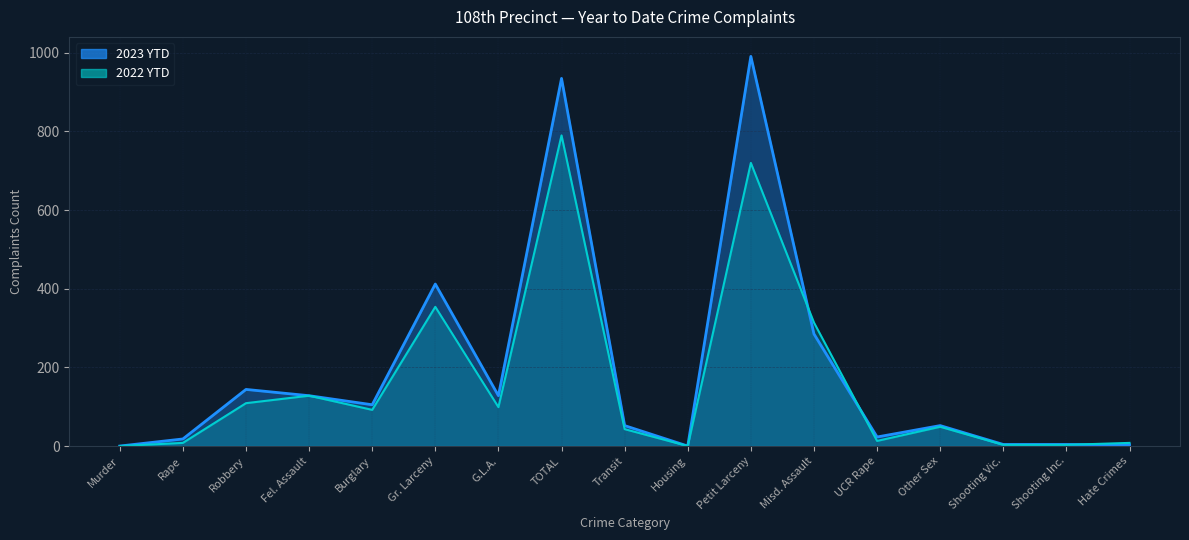

At which category does the chart reach its minimum across all series?

Murder